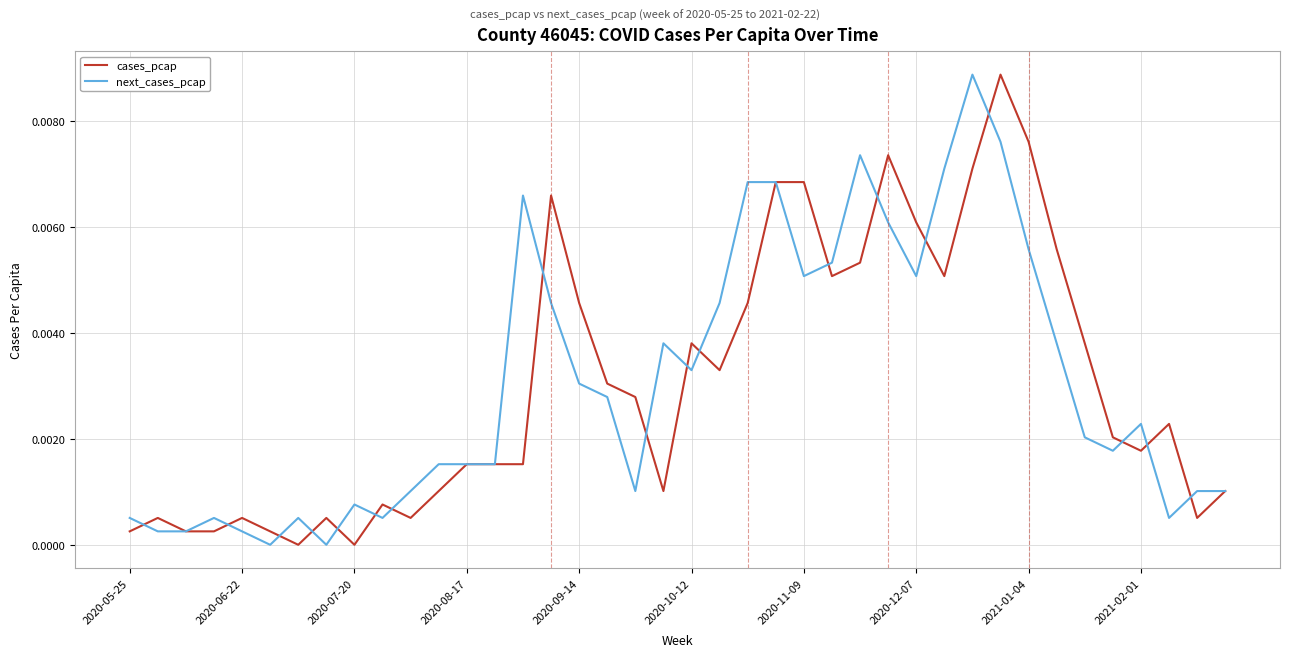

In cases_pcap, how many points are higher than both neighbors (excluding endpoints)?

9